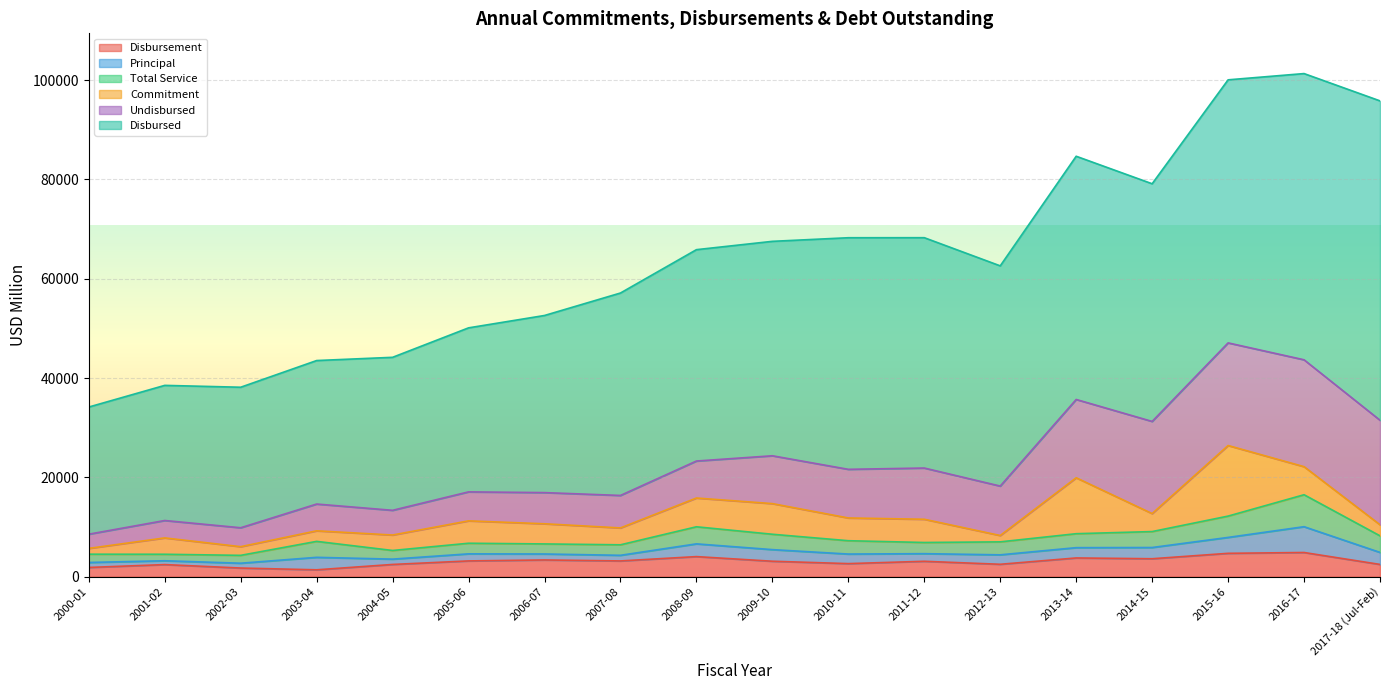

Is it true that Disbursement equals 1584 at 2013-14?

False